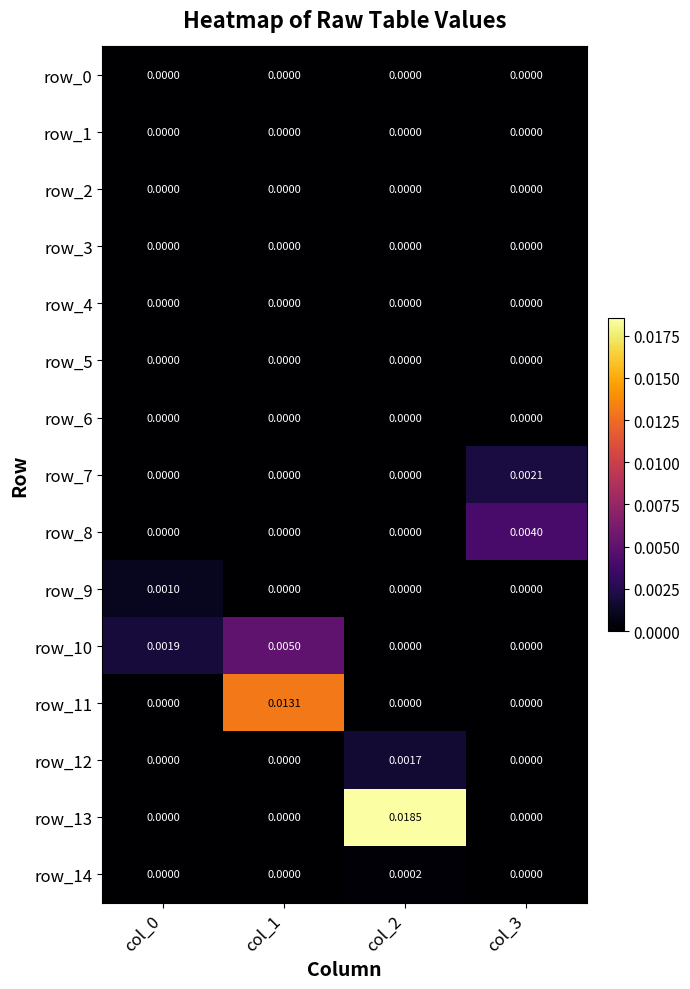

Is the value of row_9 at col_0 greater than the value of row_4 at col_2?

Yes